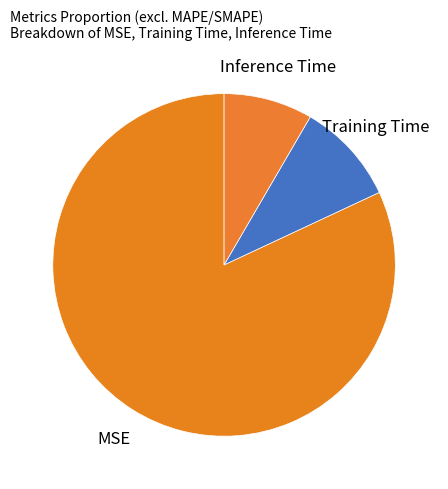

Rank the categories by value from highest to lowest.

MSE, Training Time, Inference Time